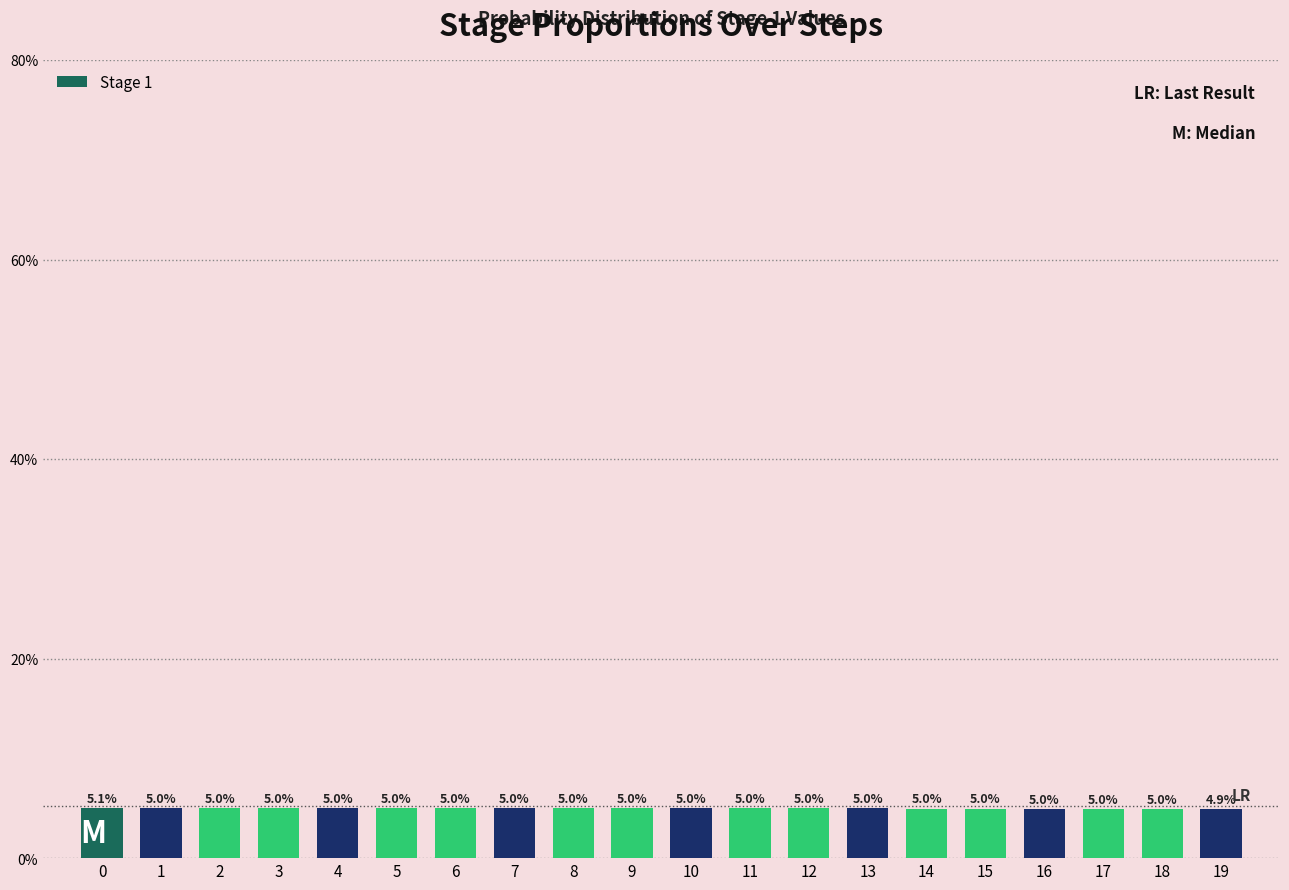

Reading left to right, transcribe all the data shown in this chart.

5.1	5.0	5.0	5.0	5.0	5.0	5.0	5.0	5.0	5.0	5.0	5.0	5.0	5.0	5.0	5.0	5.0	5.0	5.0	4.9